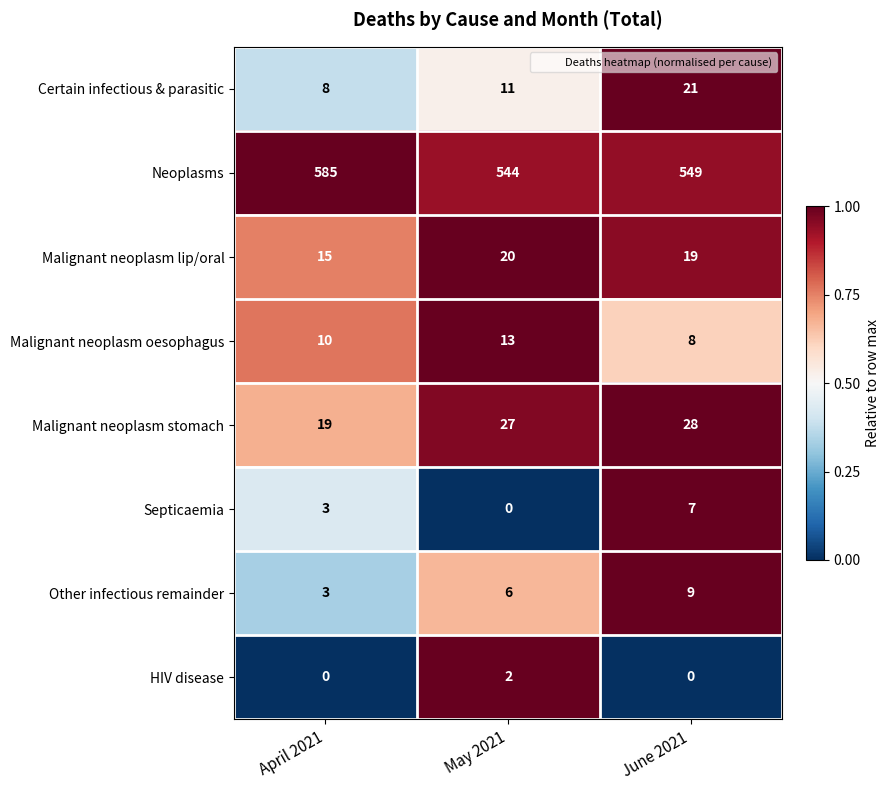

Reading right to left, what are all the values shown in this chart?

Certain infectious & parasitic: June 2021=21	May 2021=11	April 2021=8
Neoplasms: June 2021=549	May 2021=544	April 2021=585
Malignant neoplasm lip/oral: June 2021=19	May 2021=20	April 2021=15
Malignant neoplasm oesophagus: June 2021=8	May 2021=13	April 2021=10
Malignant neoplasm stomach: June 2021=28	May 2021=27	April 2021=19
Septicaemia: June 2021=7	May 2021=0	April 2021=3
Other infectious remainder: June 2021=9	May 2021=6	April 2021=3
HIV disease: June 2021=0	May 2021=2	April 2021=0